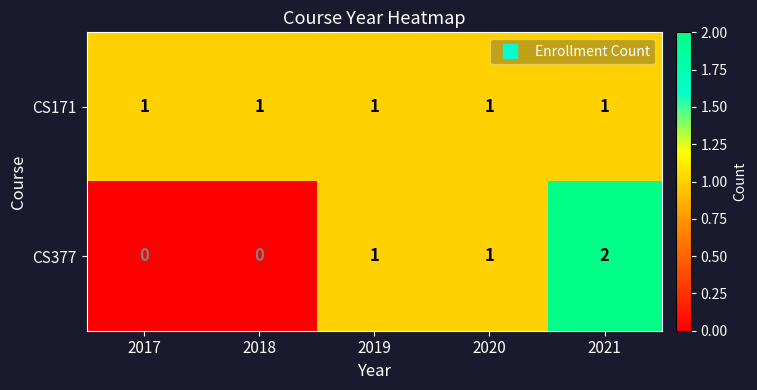

Which series has the largest total across all categories?

CS171